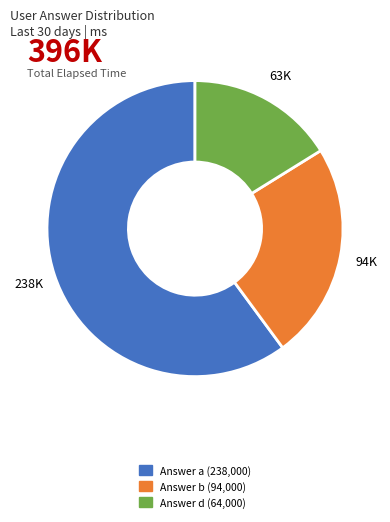

Is there any slice that represents more than half of the pie?

Yes